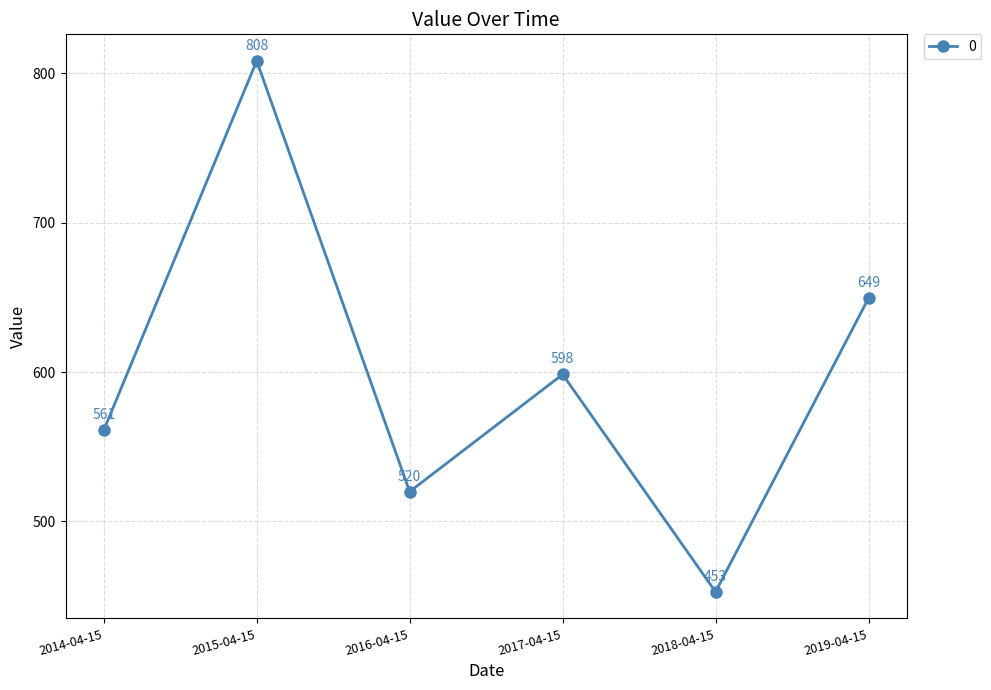

What is the change in value from 2014-04-15 to 2019-04-15?

+88.4